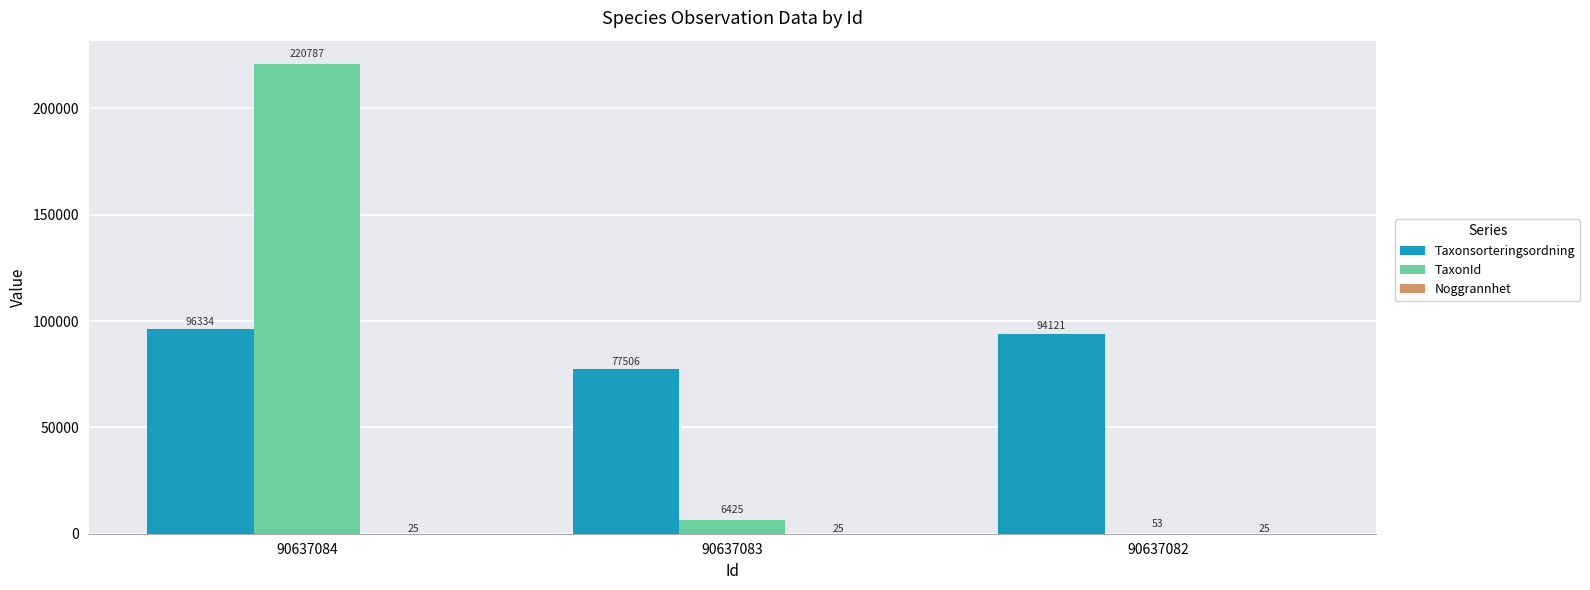

Count the Taxonsorteringsordning values in the range 77506 to 96334.

3